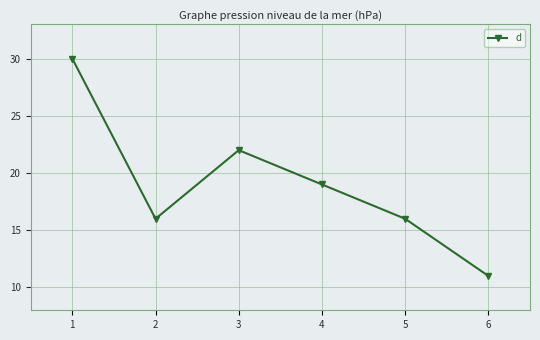

What is the greatest value displayed?

30